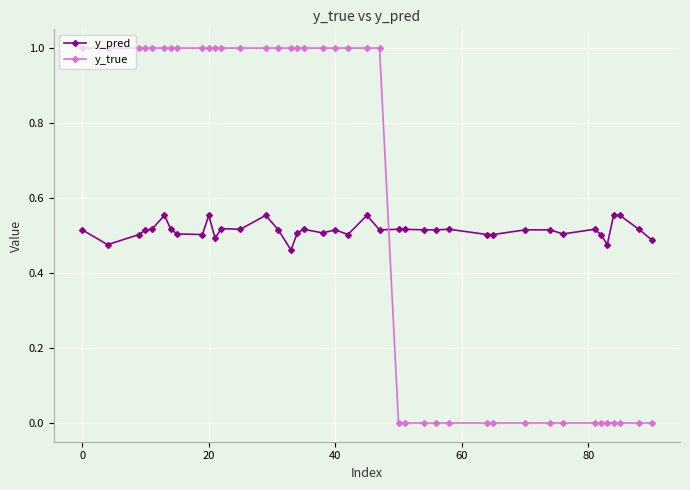

What is the difference between the maximum and minimum values in the y_true series?

1.0